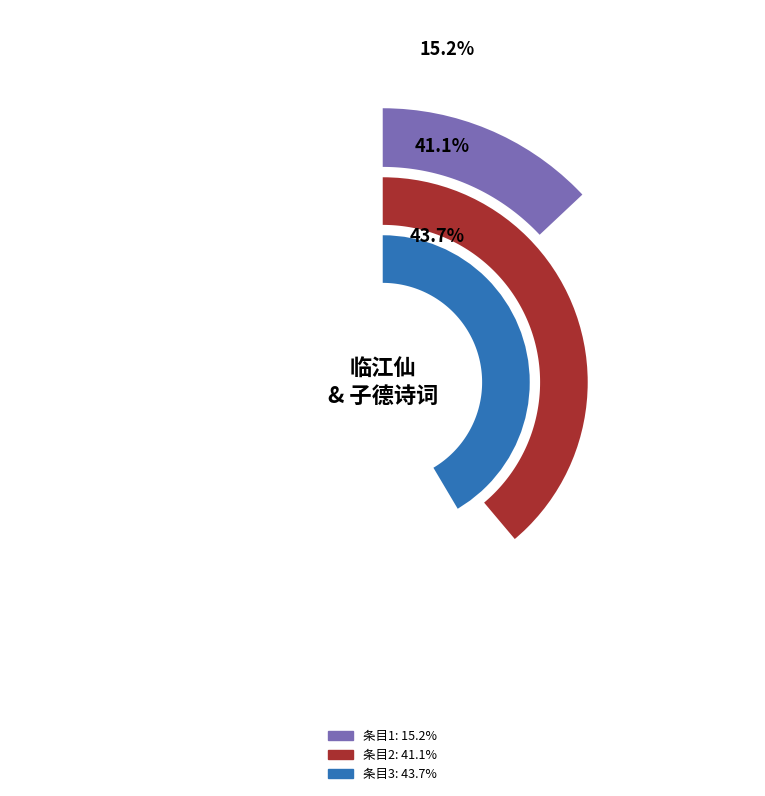

To the nearest percent, what is the combined percentage of 临江仙  曹顾庵归自楚中闻余在白门不及晤而去留书为别赋此词奉答 and 临江仙·曹顾庵归自楚中闻余在白门不及晤而去留书为别赋此词奉答?

59%